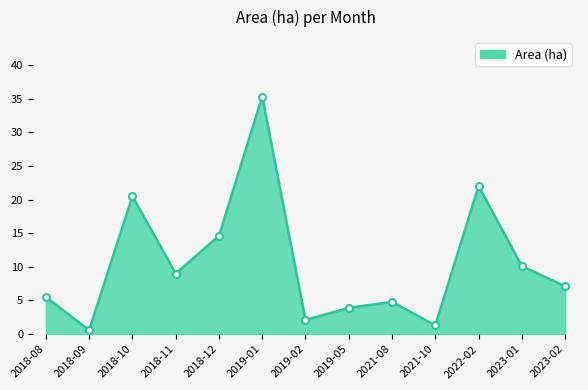

What is the average value?

10.5